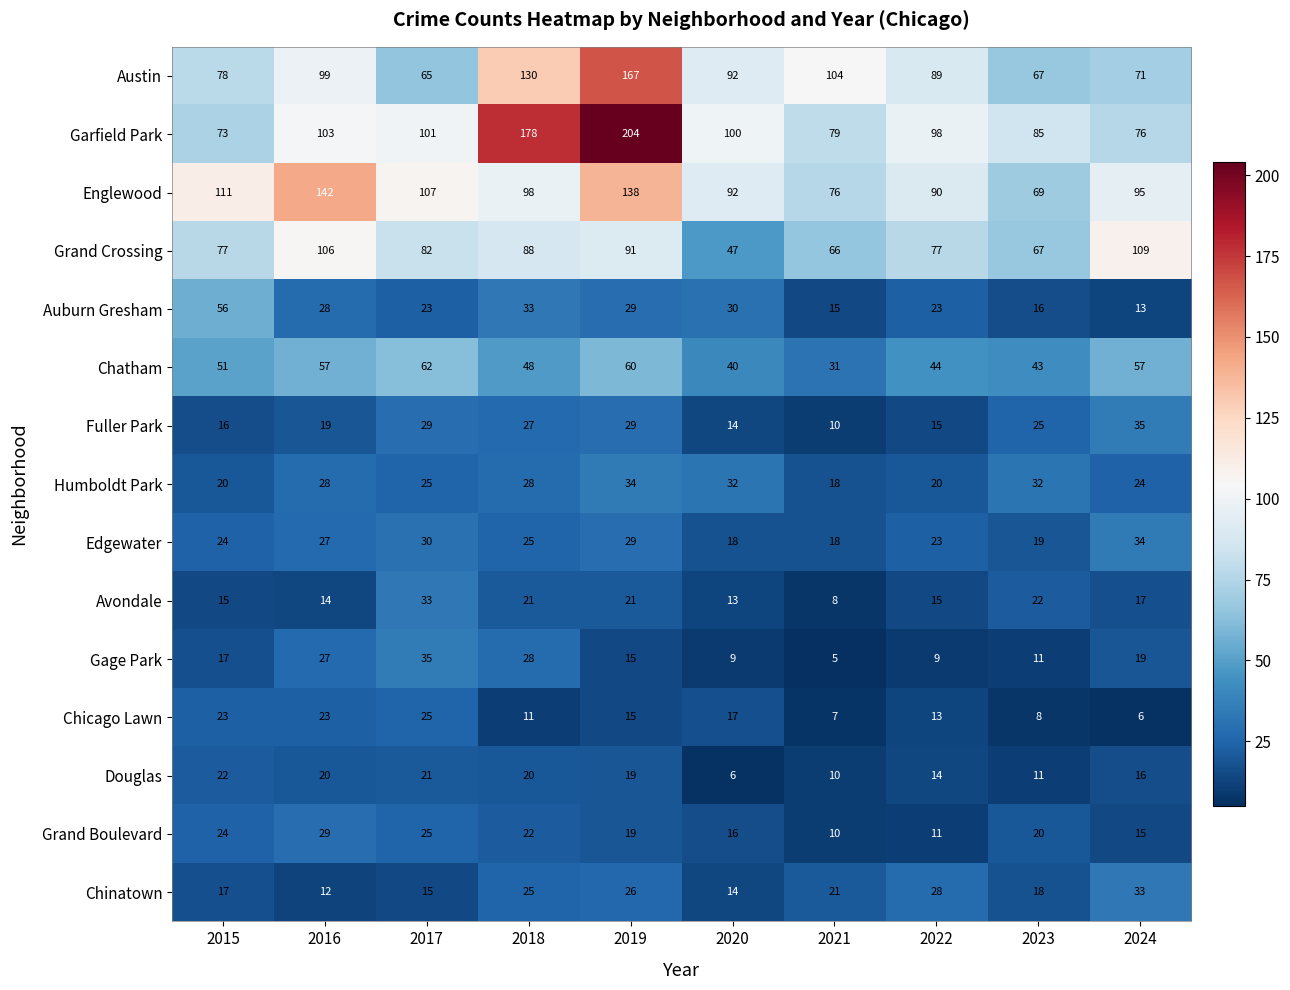

At how many categories does at least one series exceed 169?

2